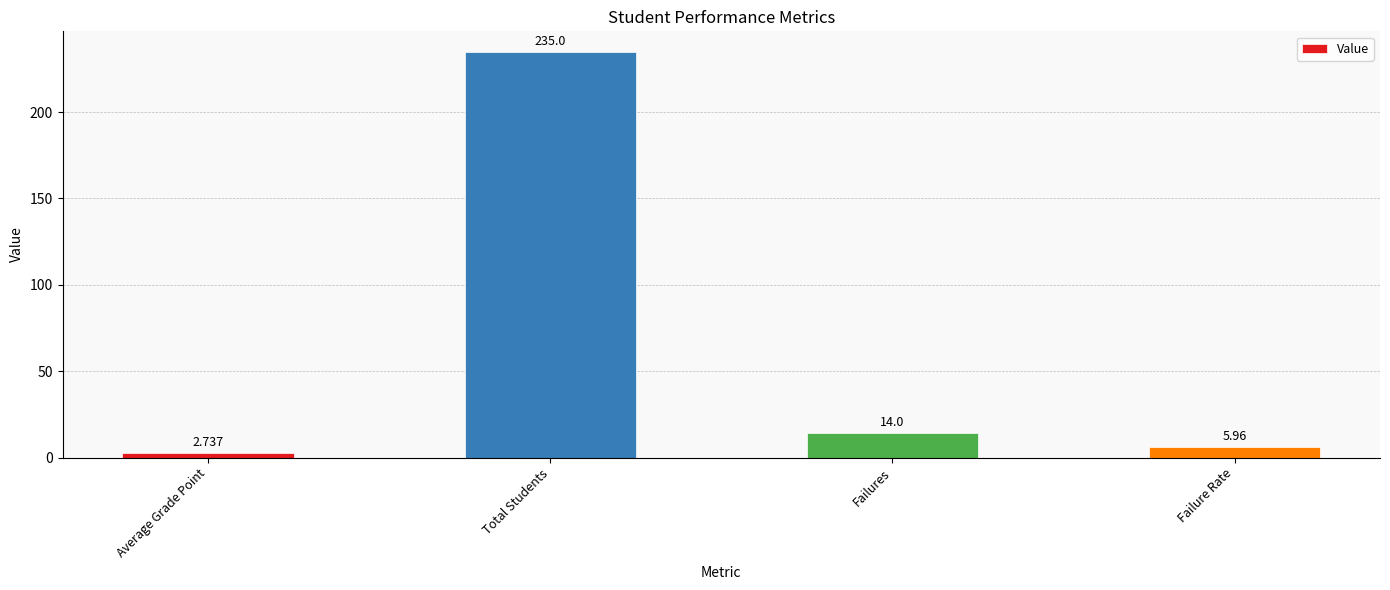

How many categories are shown in the chart?

4